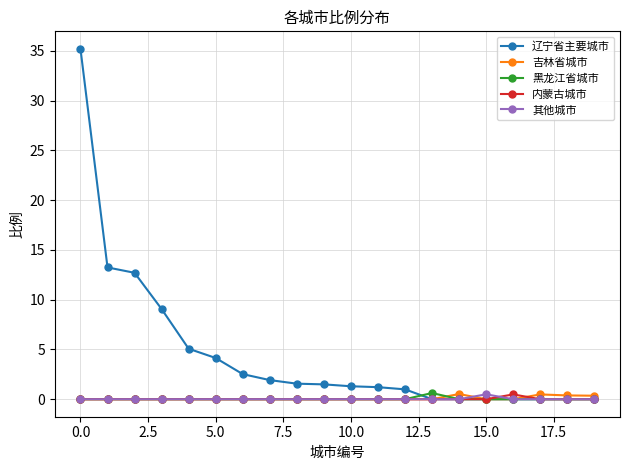

What is the greatest value displayed?

35.2